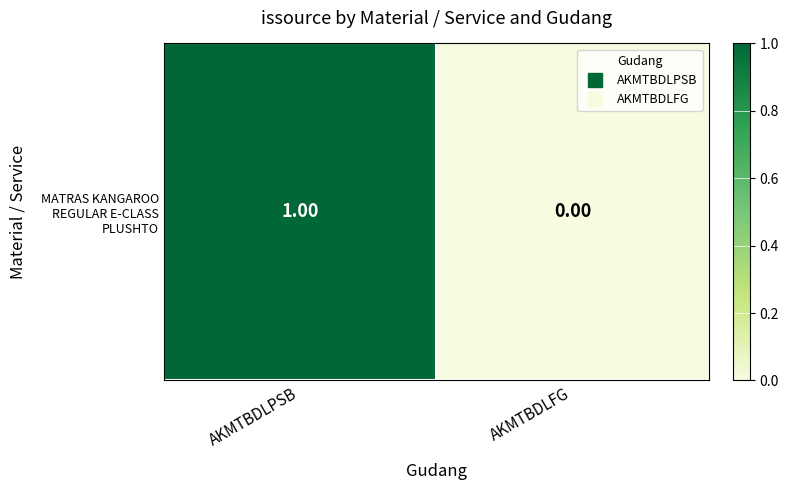

What is the difference between the values at AKMTBDLPSB and AKMTBDLFG?

1